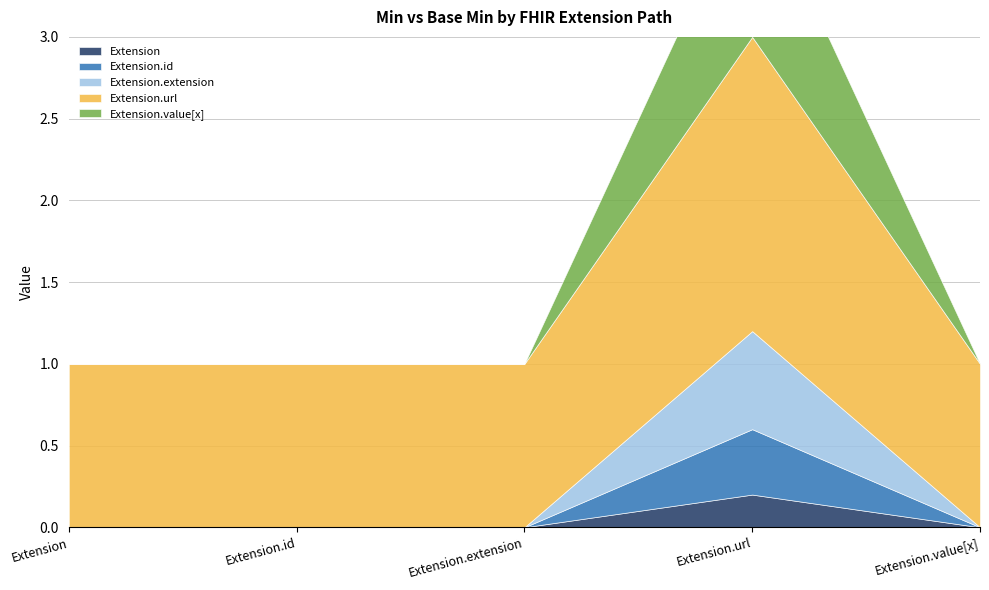

How many data points does each series have?

5